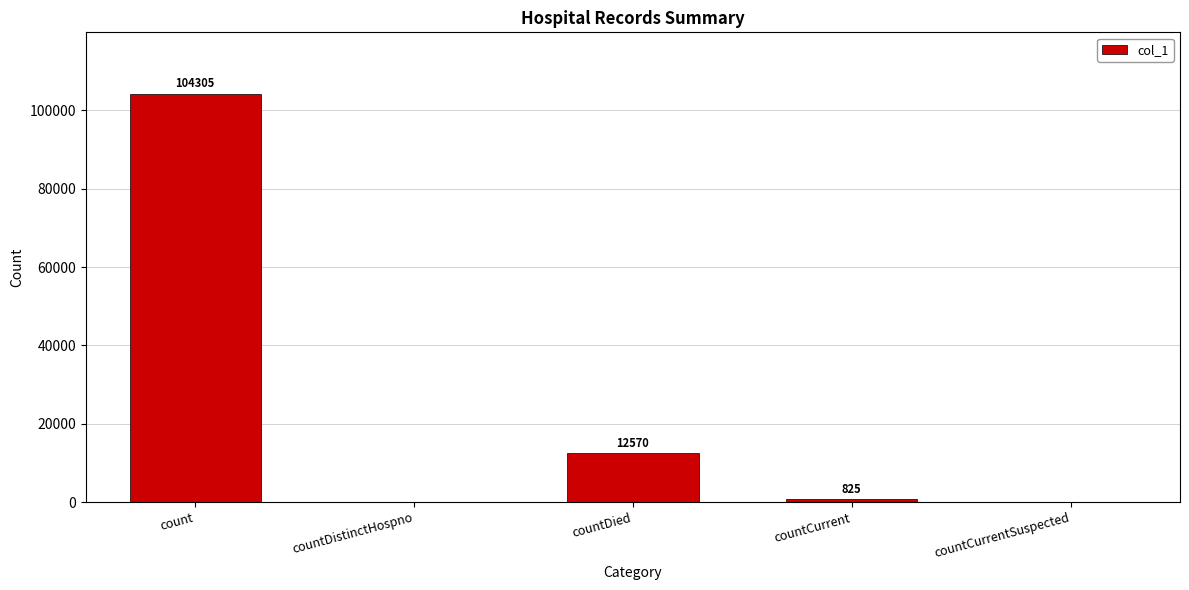

The chart shows a value of 183268 at count. True or false?

False